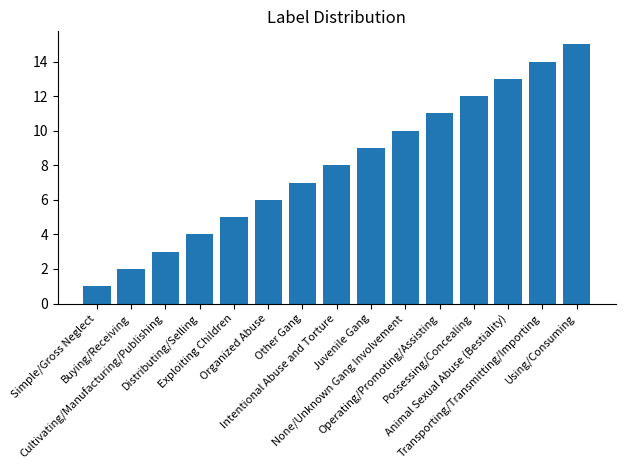

How many data points are less than 8?

7